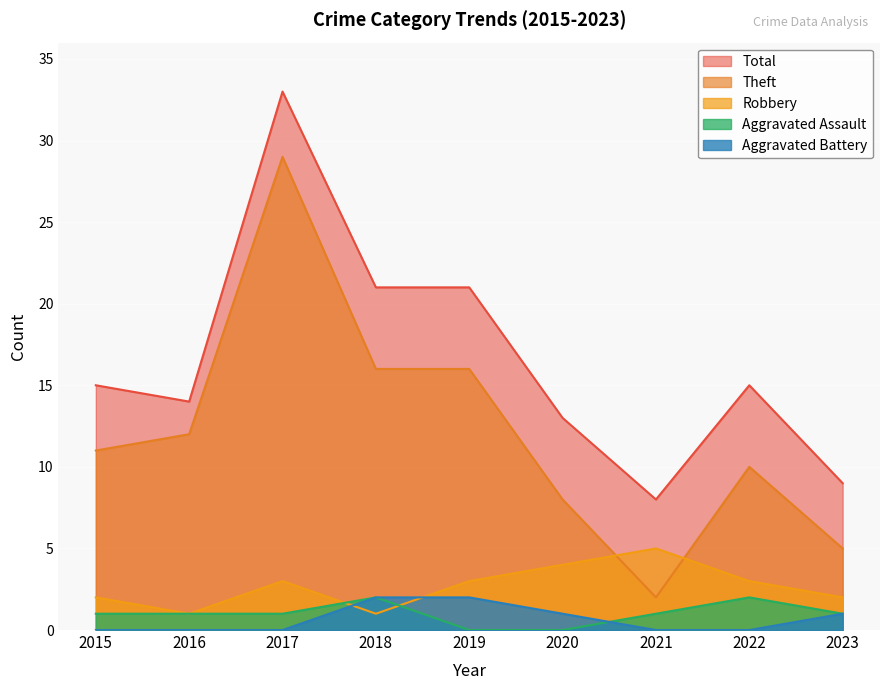

What is the value of the Robbery point at the 9th from the left?

2